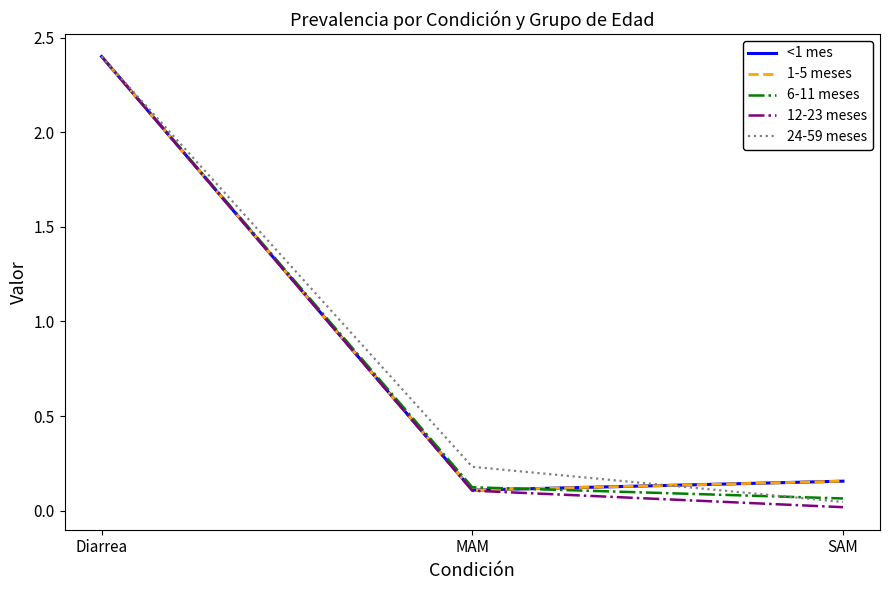

What is the sum of the 24-59 meses values at MAM and SAM?

0.3